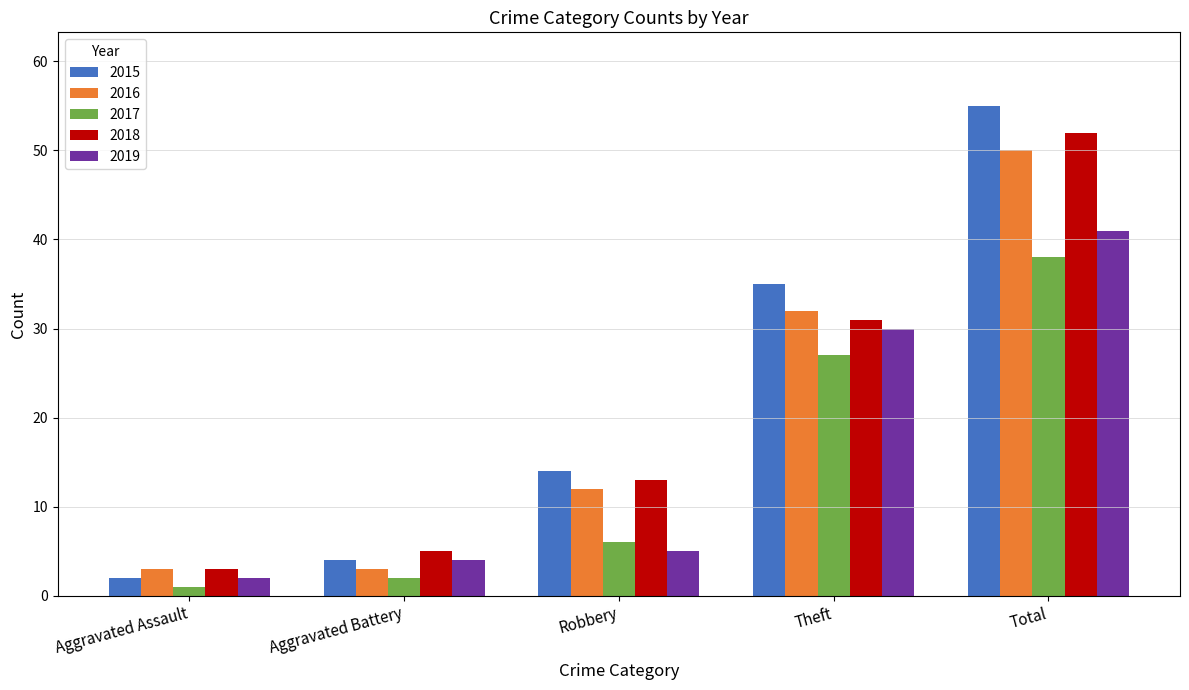

True or false: 2018 has a value of 7 at Robbery.

False